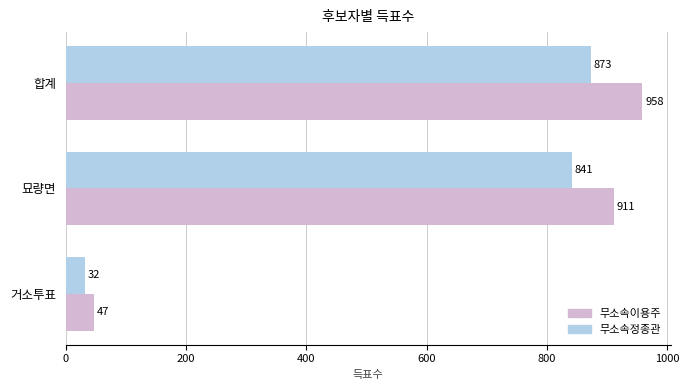

What is the spread (max minus min) of values at 거소투표?

15